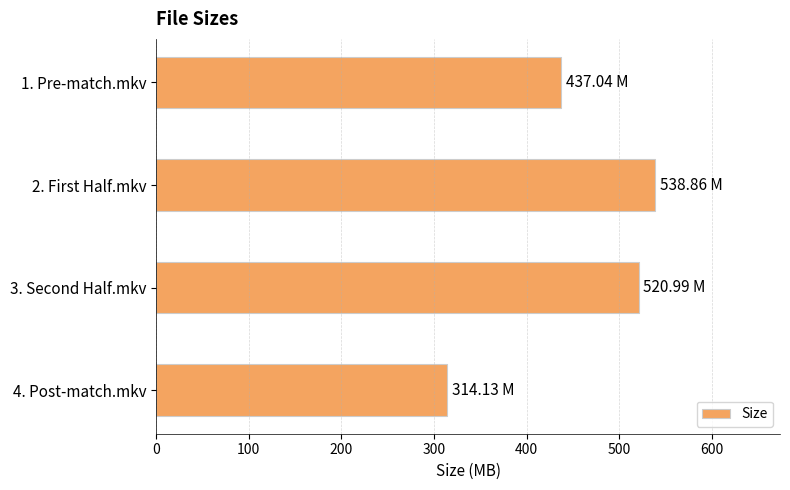

How many data points are less than 520?

2